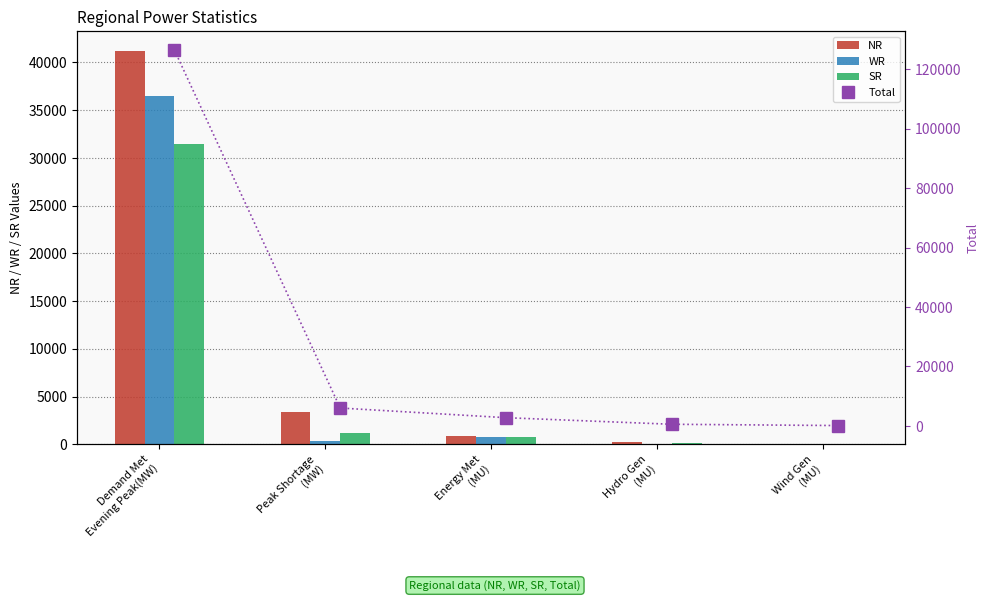

What is the maximum value for SR?

31479